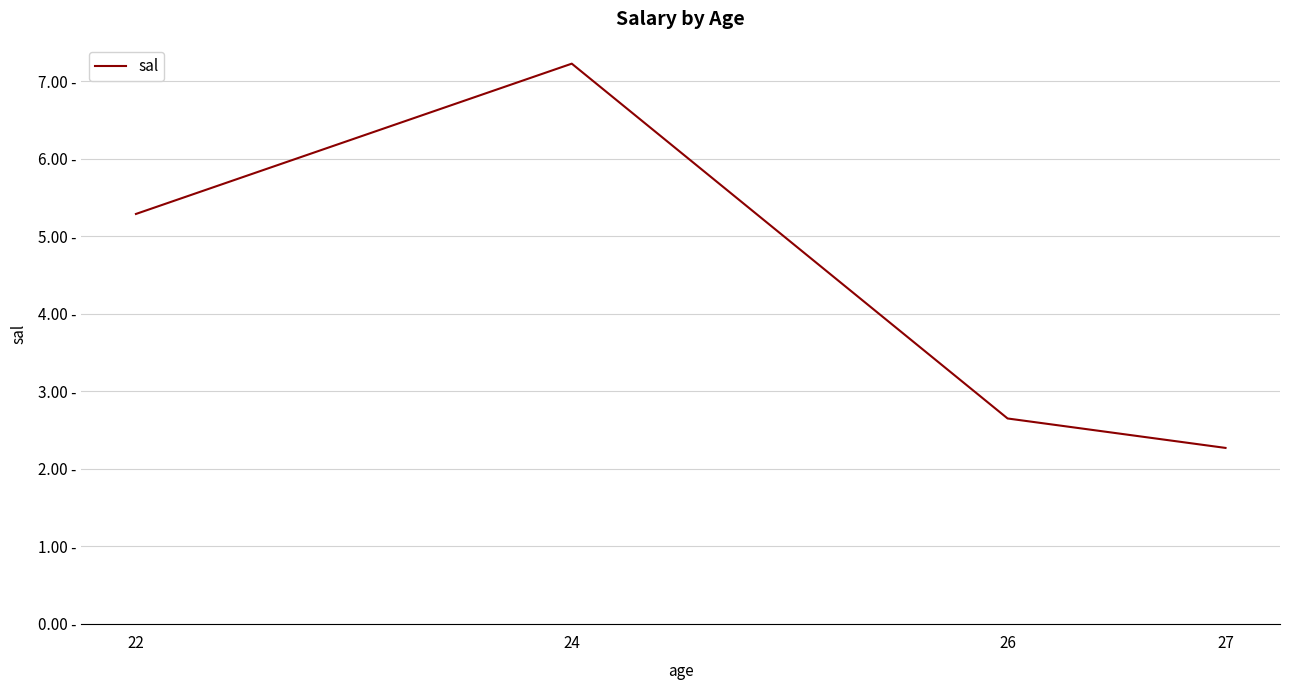

Does the chart display data point markers on the line(s)?

No